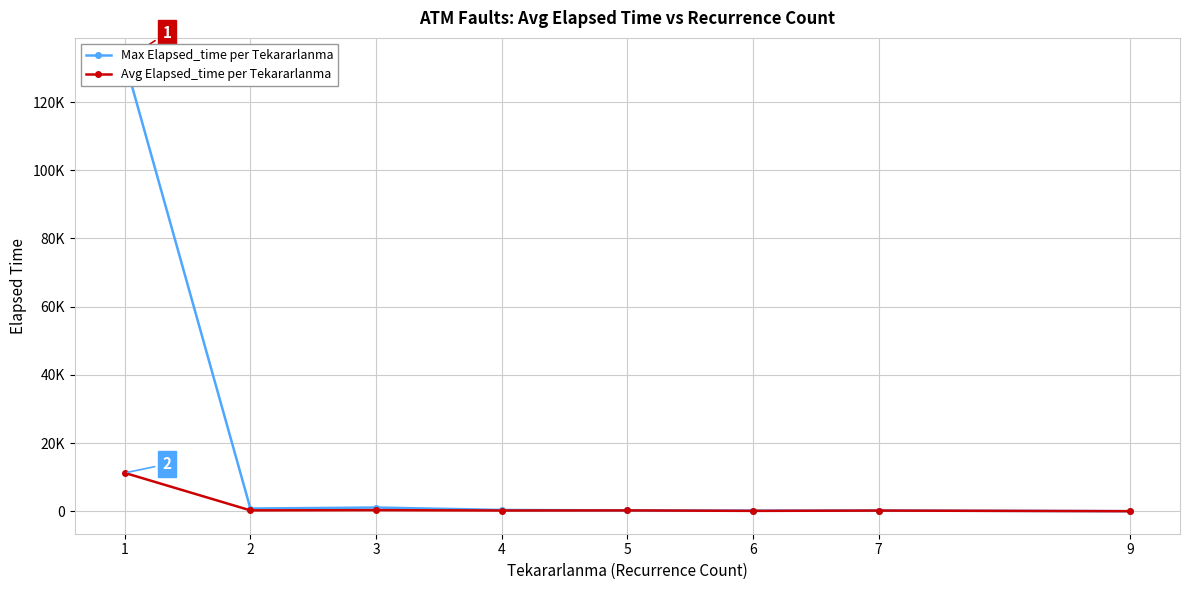

Is it true that Avg Elapsed_time per Tekararlanma equals 30.3 at 9?

False